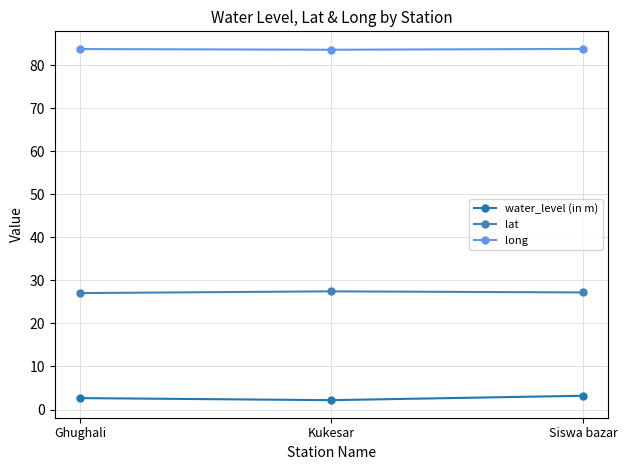

List the series in order of their peak value, lowest first.

water_level (in m), lat, long